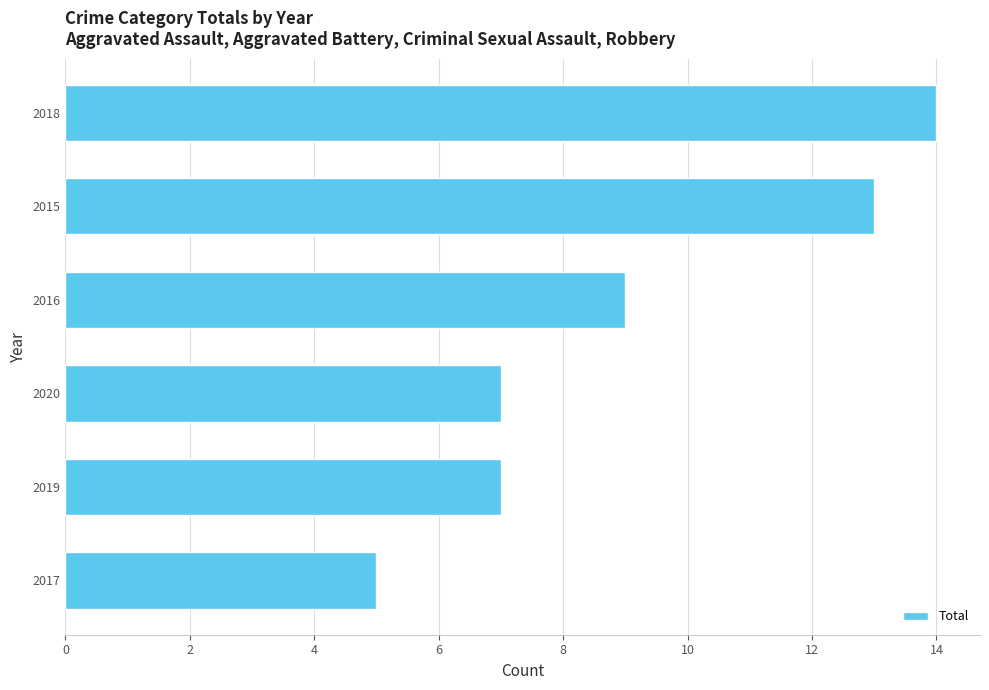

Reading bottom to top, extract all data points from this chart.

5	7	7	9	13	14